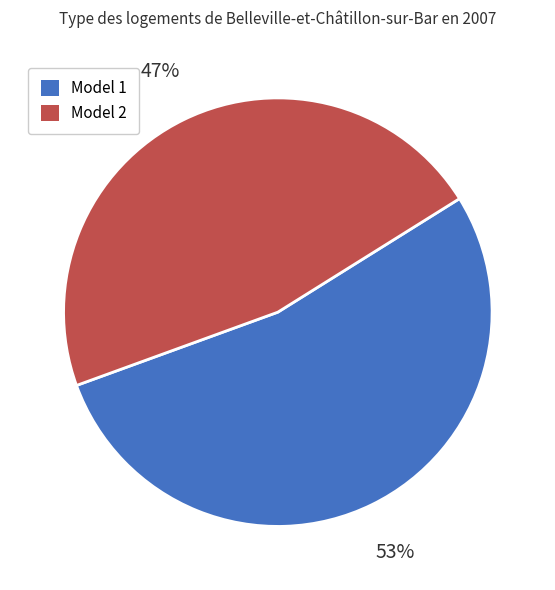

True or false: Model 1 accounts for 47% of the total.

False